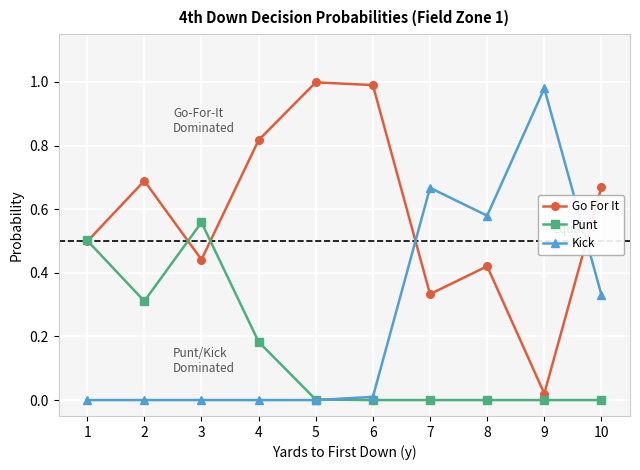

True or false: Punt has a value of 0.0 at 8.

True